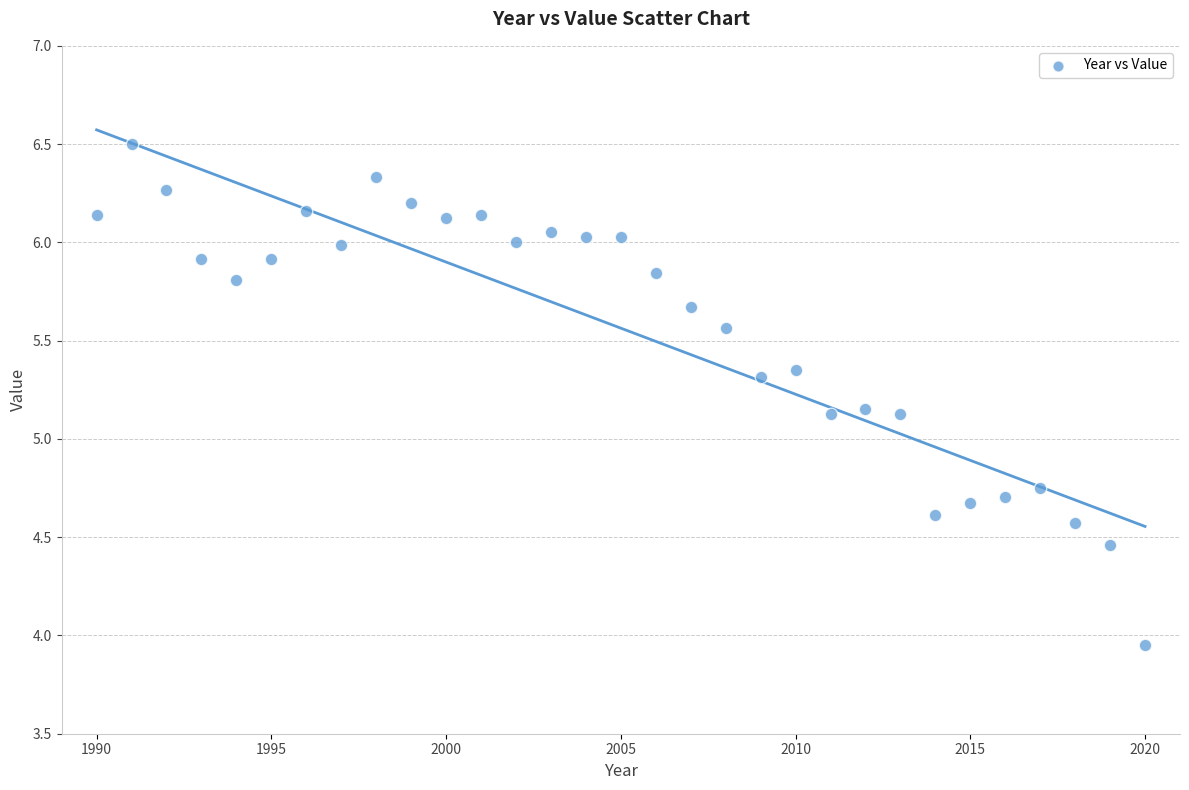

What is the range of Y values (max minus min)?

2.5